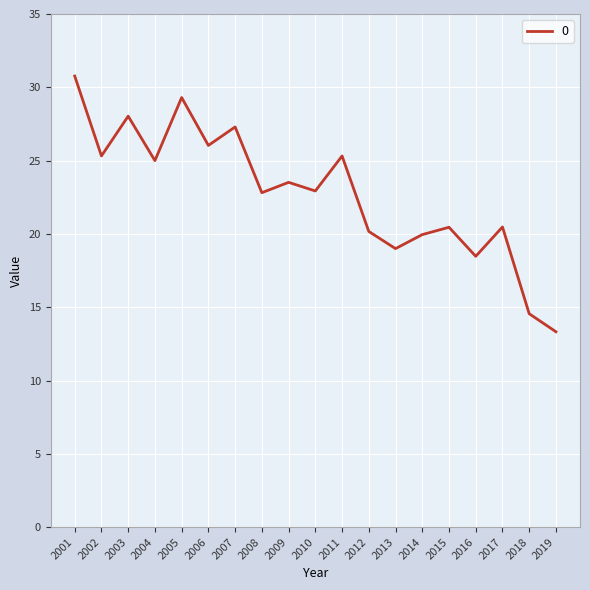

Count the number of values greater than 22.

11